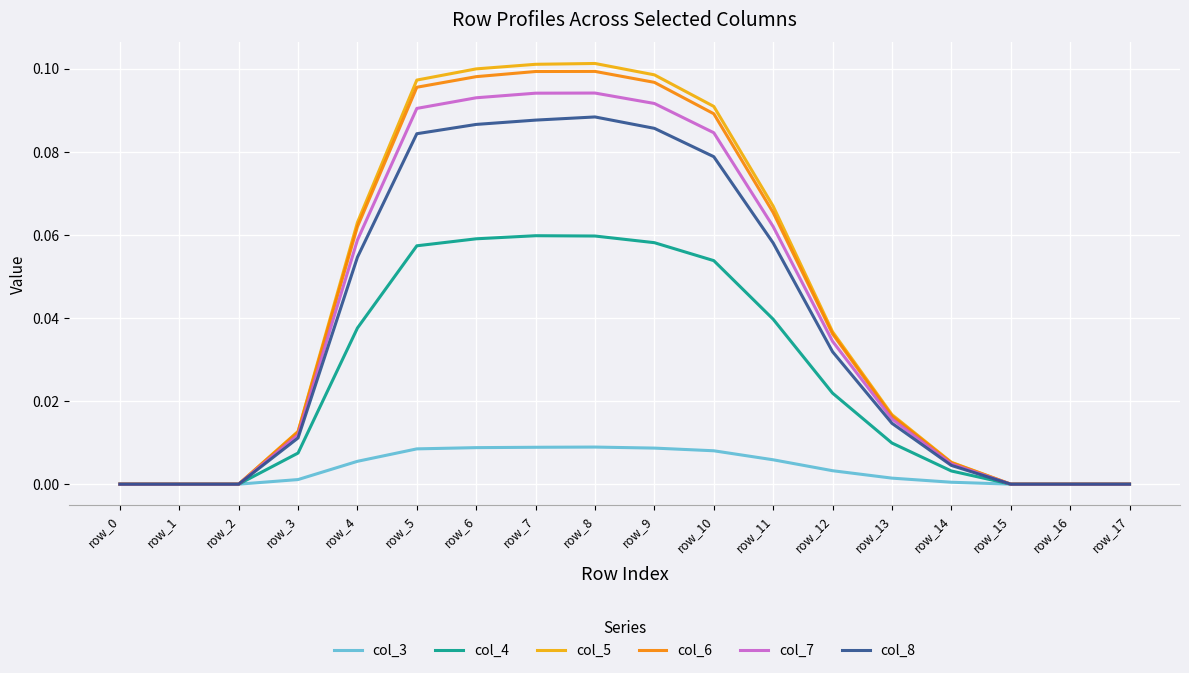

The value of col_7 at row_10 is 0.1. True or false?

True